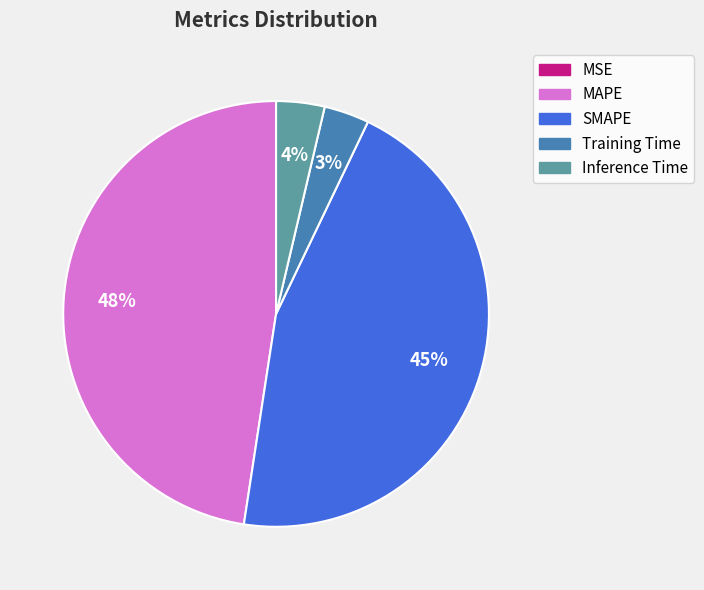

Which slice is the largest?

MAPE